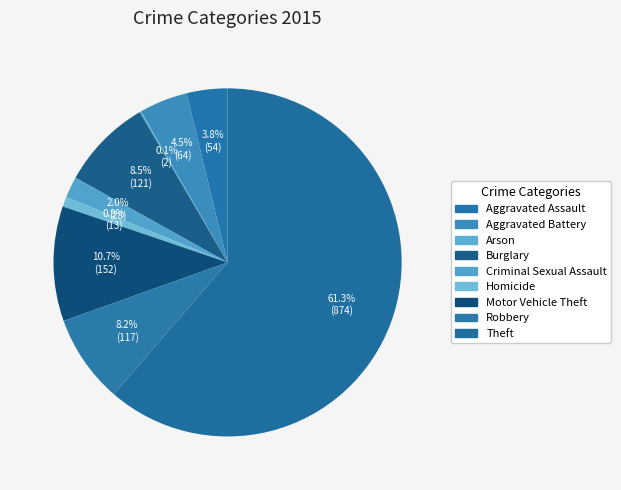

Combined, do Arson and Criminal Sexual Assault account for over 50%?

No